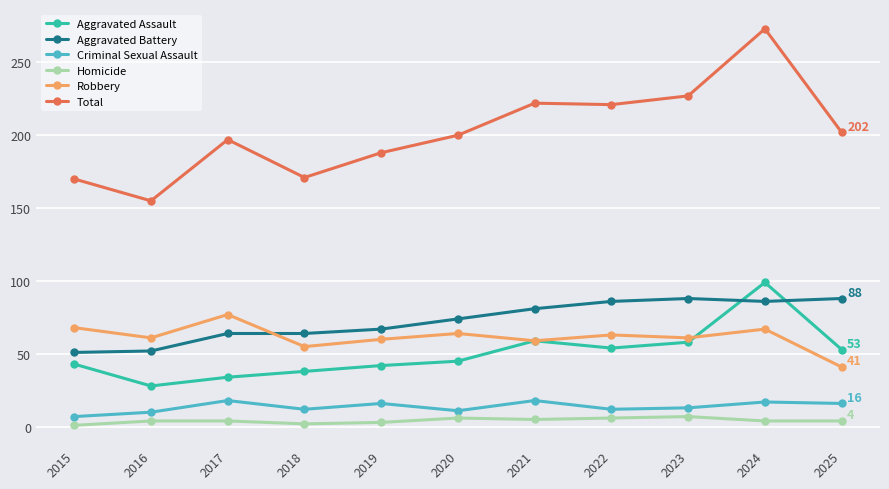

Is the value of Homicide at 2023 greater than the value of Aggravated Battery at 2018?

No